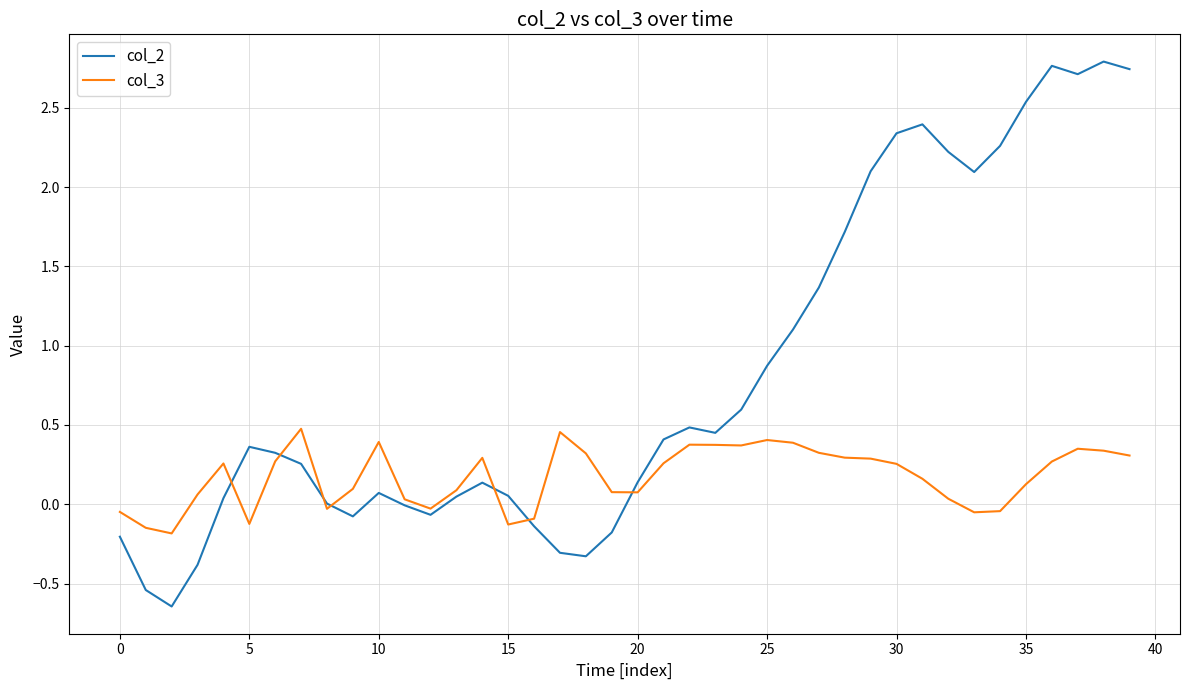

Rank the series by their maximum value, from lowest to highest.

col_3, col_2